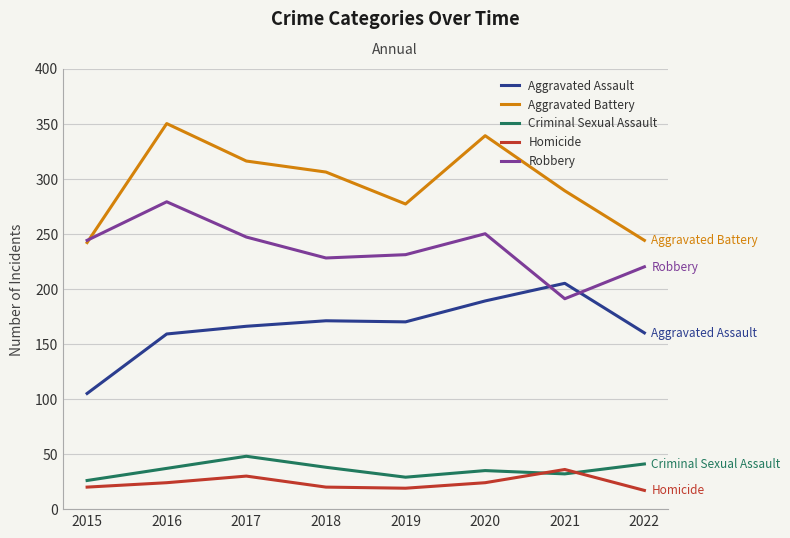

Between 2015 and 2018, which series saw the biggest shift?

Aggravated Assault